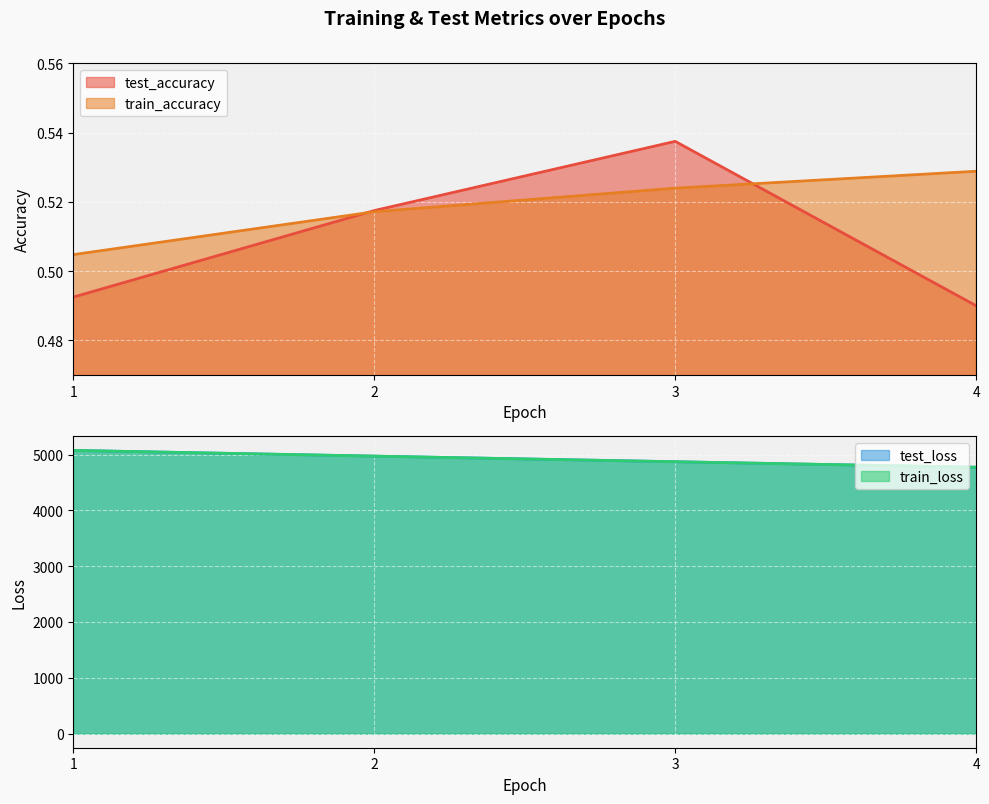

Which series has the largest range (max minus min)?

train_loss